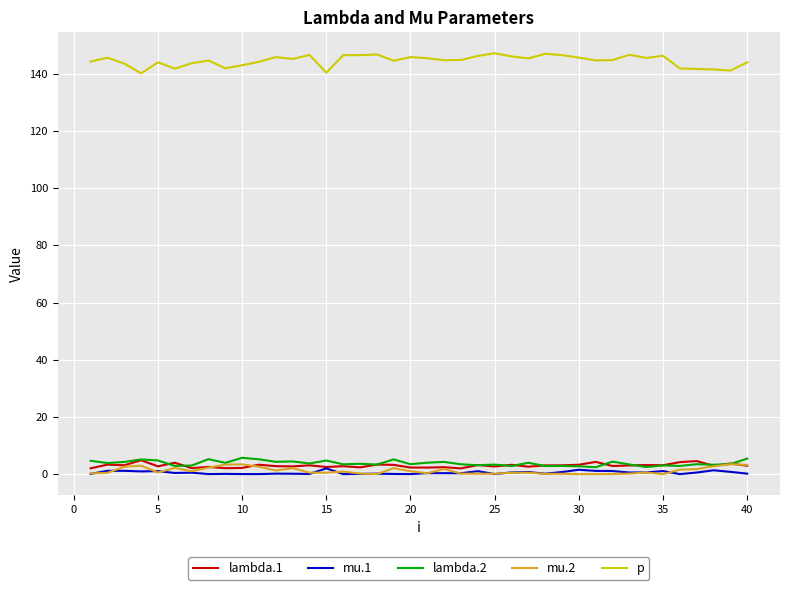

True or false: p and lambda.2 intersect in this chart.

False